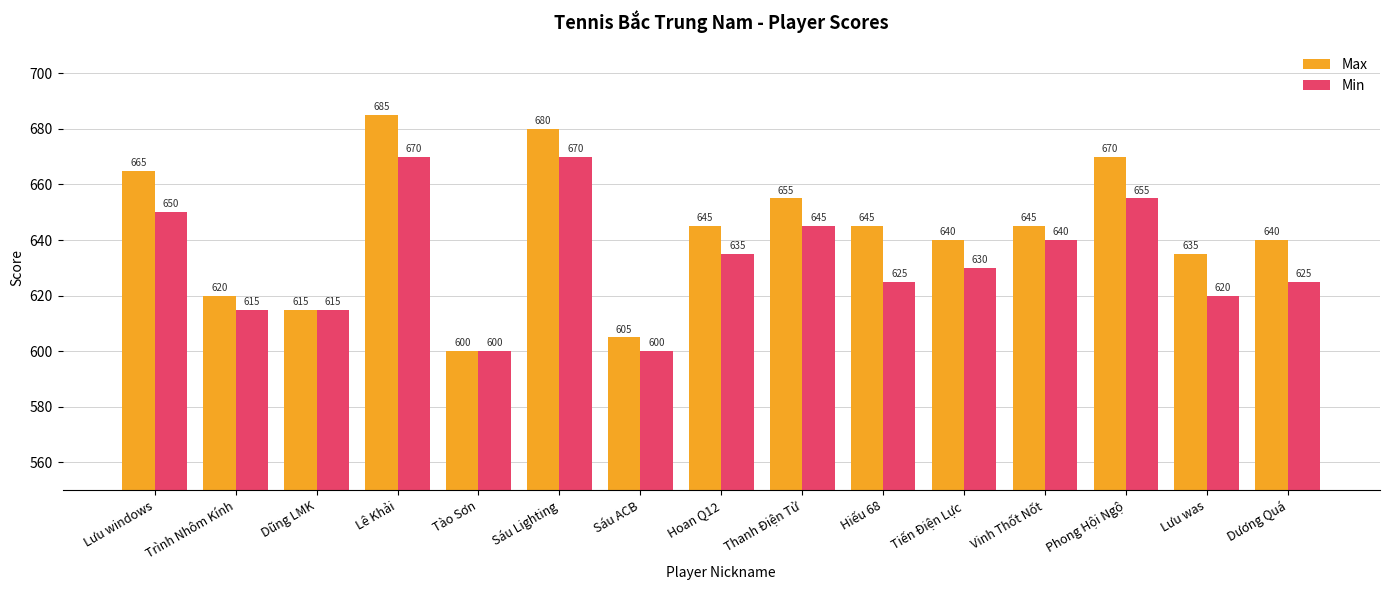

List the series in order of their overall mean, highest first.

Max, Min